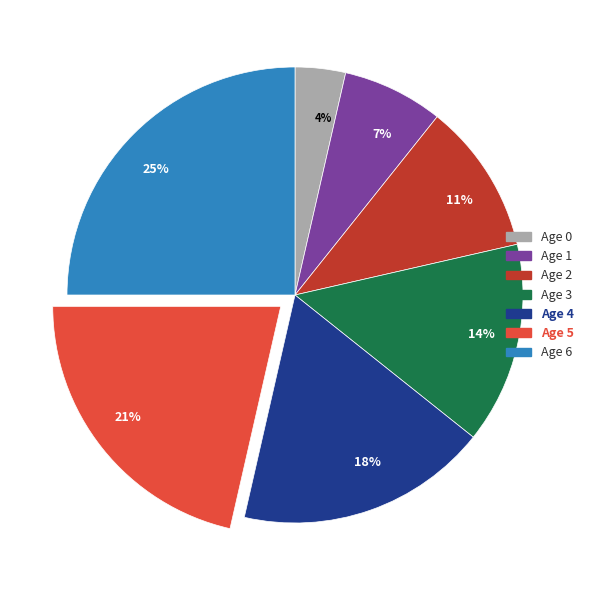

What is the smallest slice in the pie chart?

4%